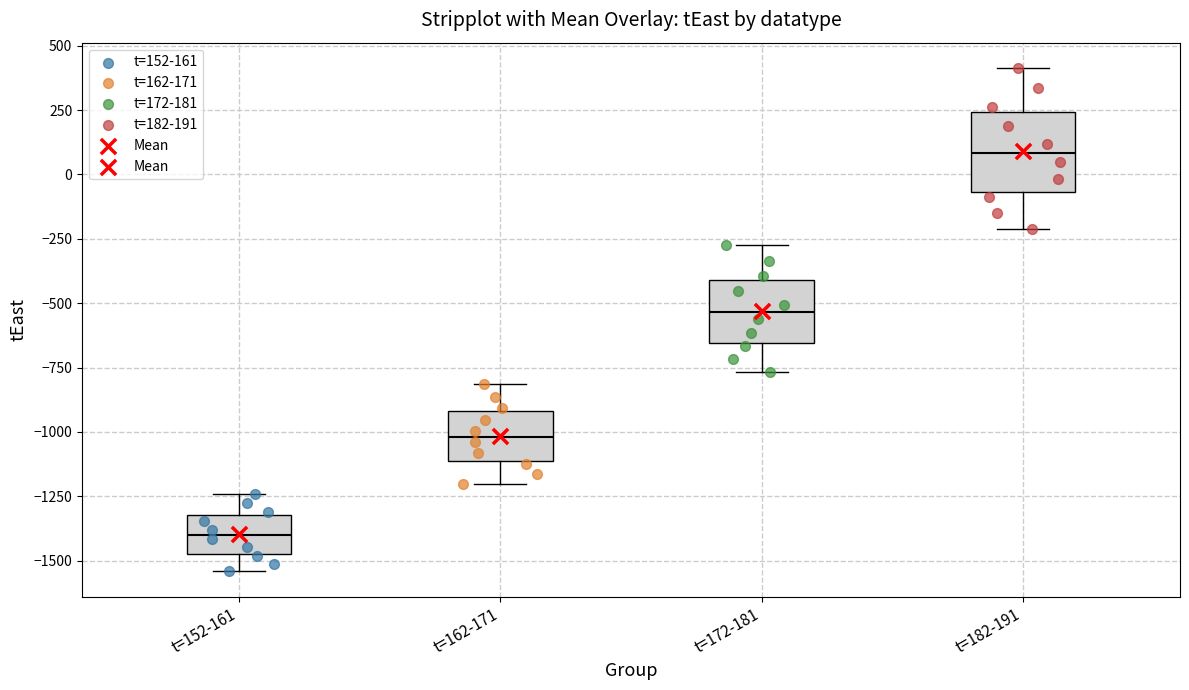

Where is the lower edge of the box for t=172-181 on the y-axis? The values are not printed on the chart, so give them approximately, as read against the axis.

-650